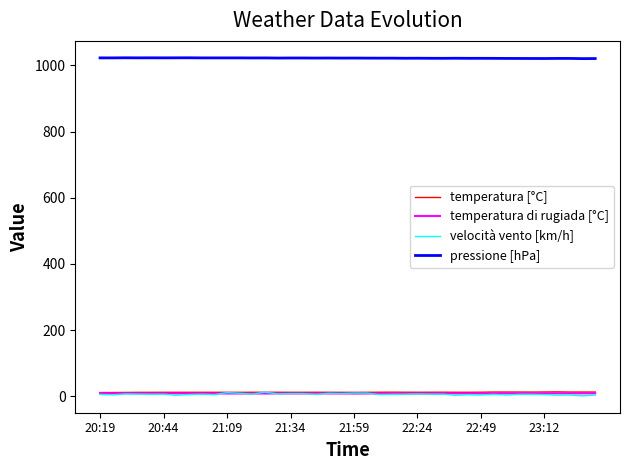

Which series has the largest total across all categories?

pressione [hPa]